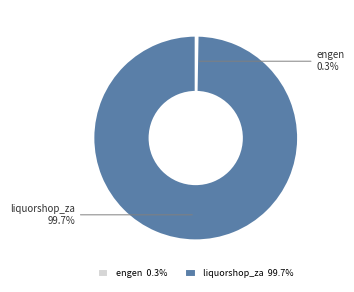

What portion of the pie excludes liquorshop_za?

0.3%